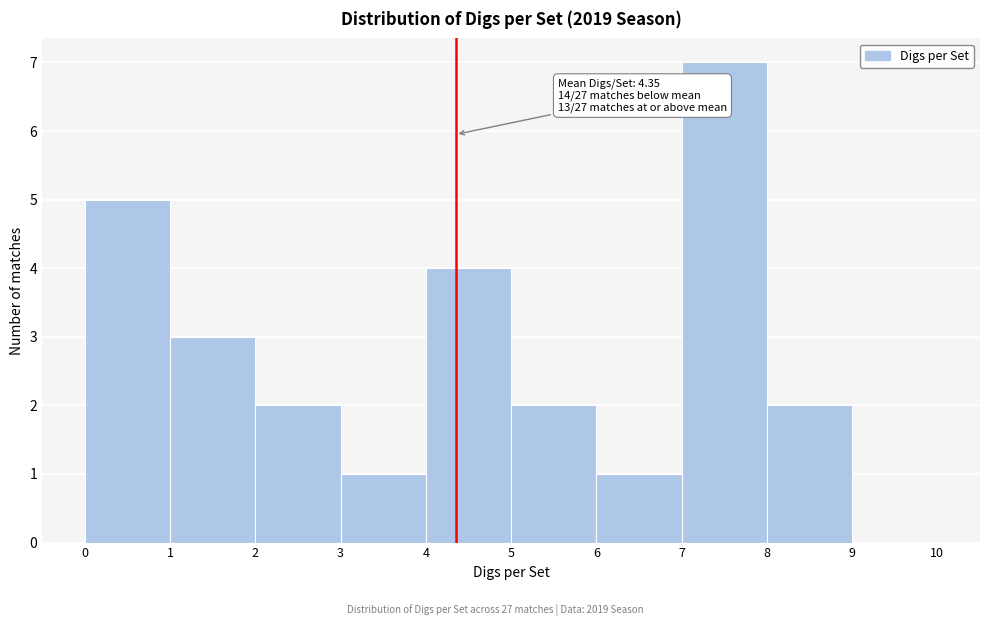

Over which range of the x-axis is the bar tallest?

7 to 8